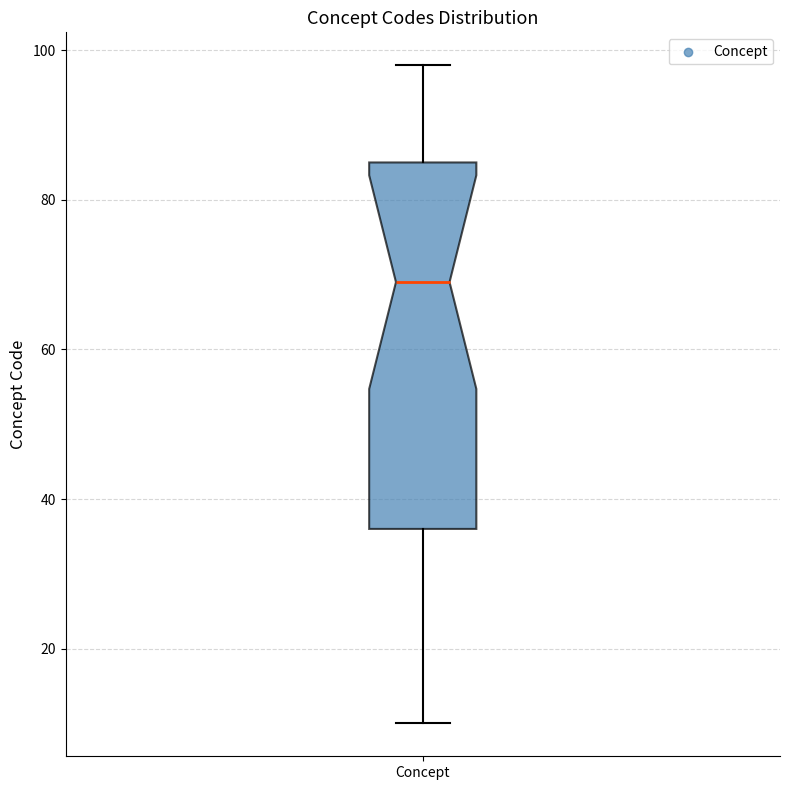

Transcribe this box plot: give where the median line is, the range the box spans, and where the two whiskers end, as read against the y-axis. The values are not printed on the chart, so give them approximately, as read against the axis.

median 70, box 36 to 86, whiskers 10 to 98